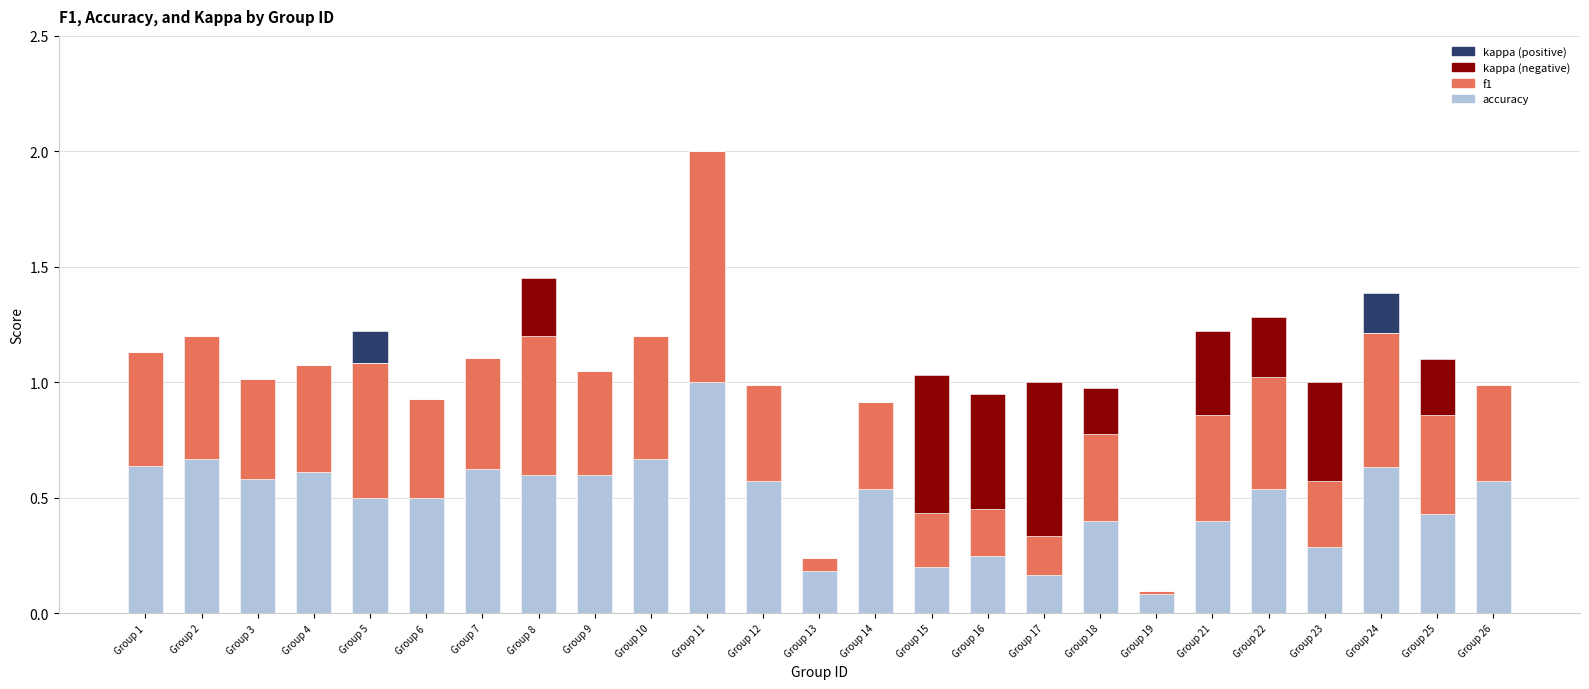

Count the kappa (positive) values in the range 0 to 1.

25